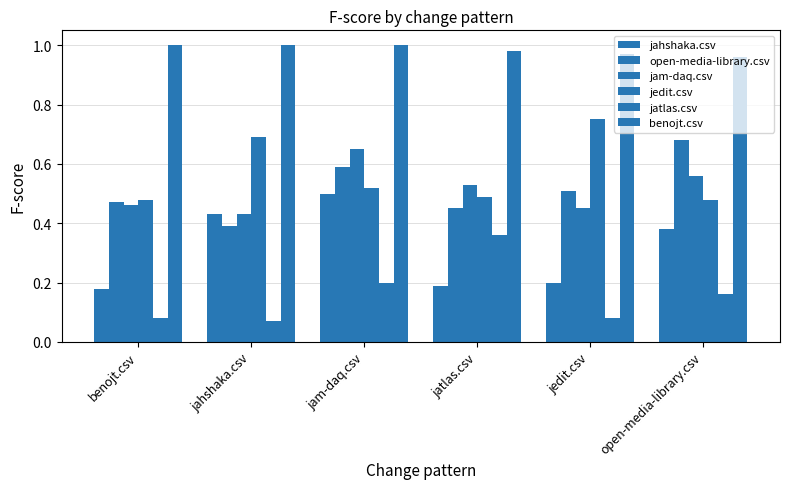

The jahshaka.csv series shows 0.1 at jam-daq.csv. True or false?

False